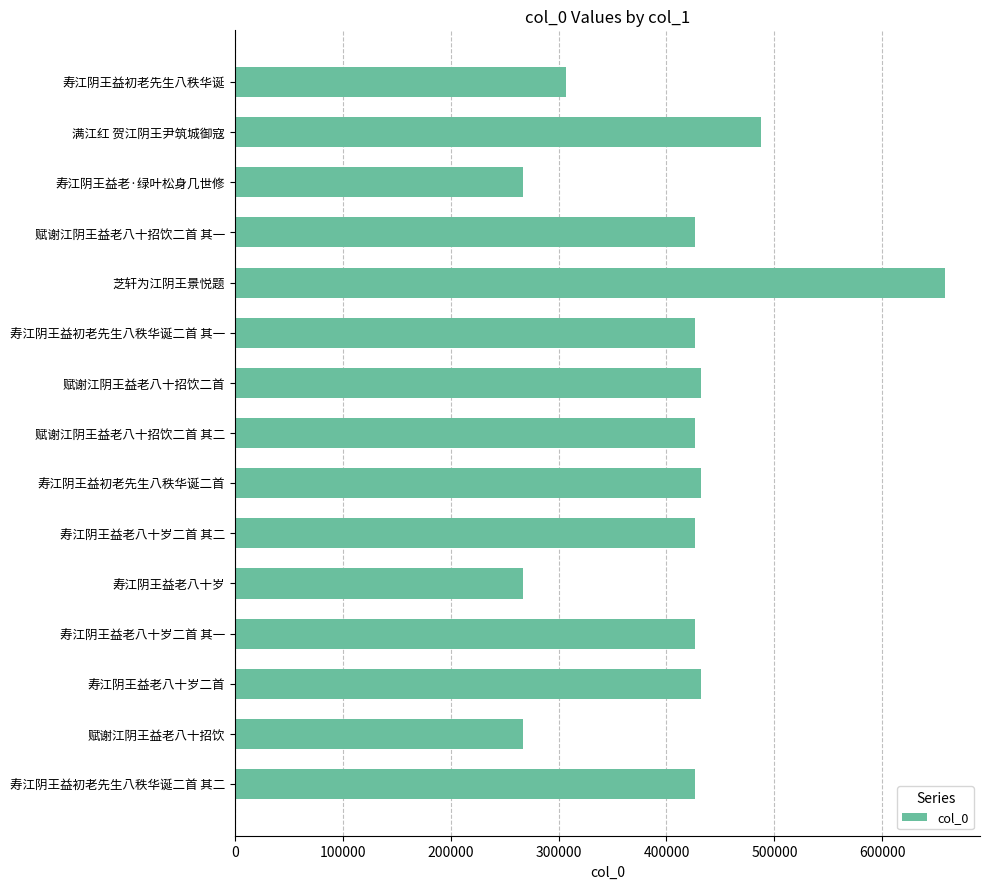

How many values are below 426167?

7